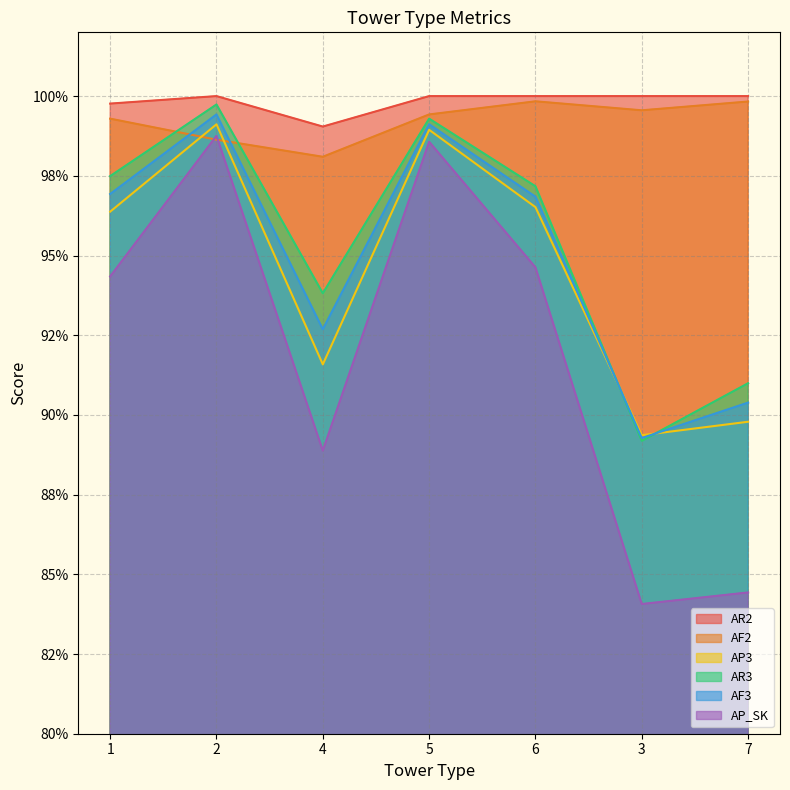

What are all the series names shown in the legend?

AR2, AF2, AP3, AR3, AF3, AP_SK